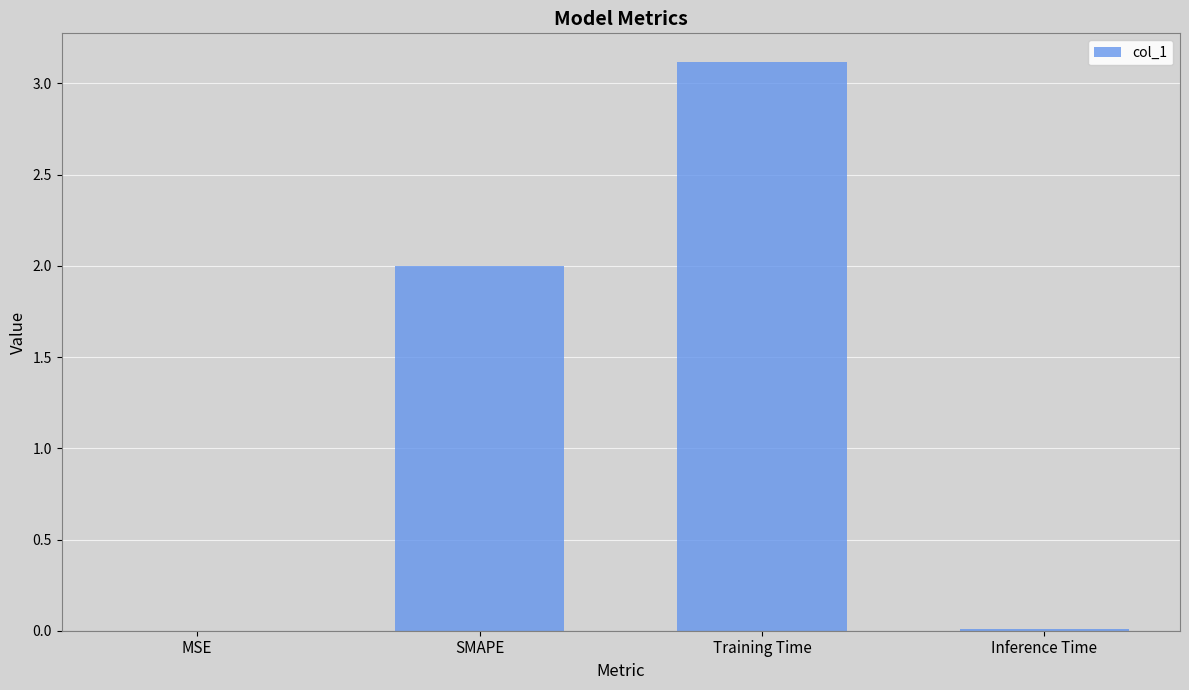

Is it true that the value at Training Time is 5.3?

False